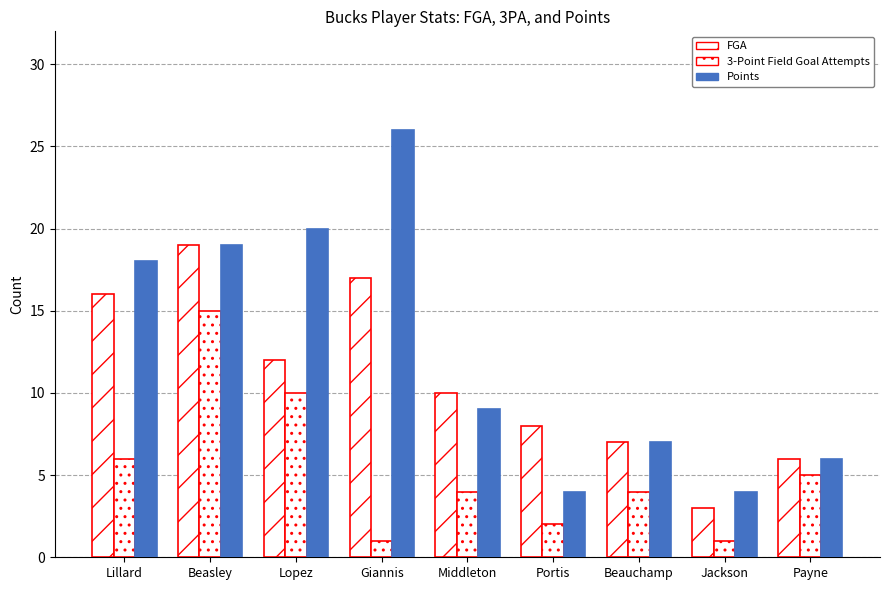

How many bars are there in total?

27